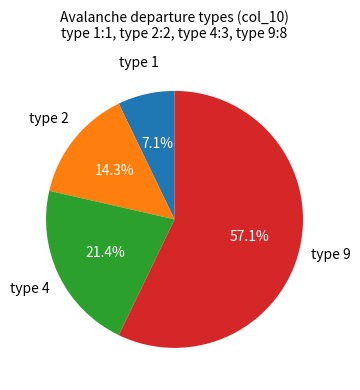

To the nearest percent, what percentage of the pie is type 9?

57%